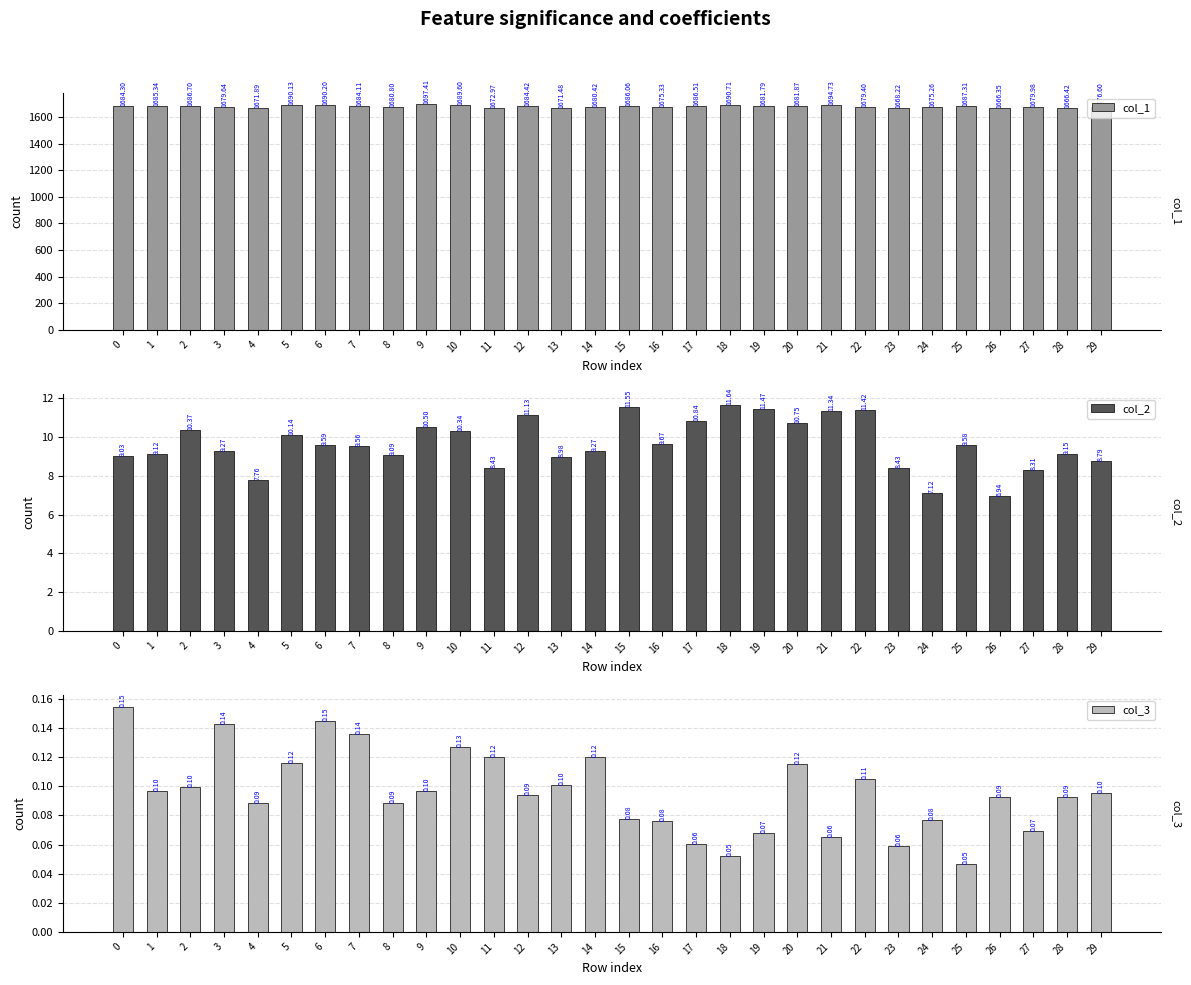

Count the number of categories in the chart.

30